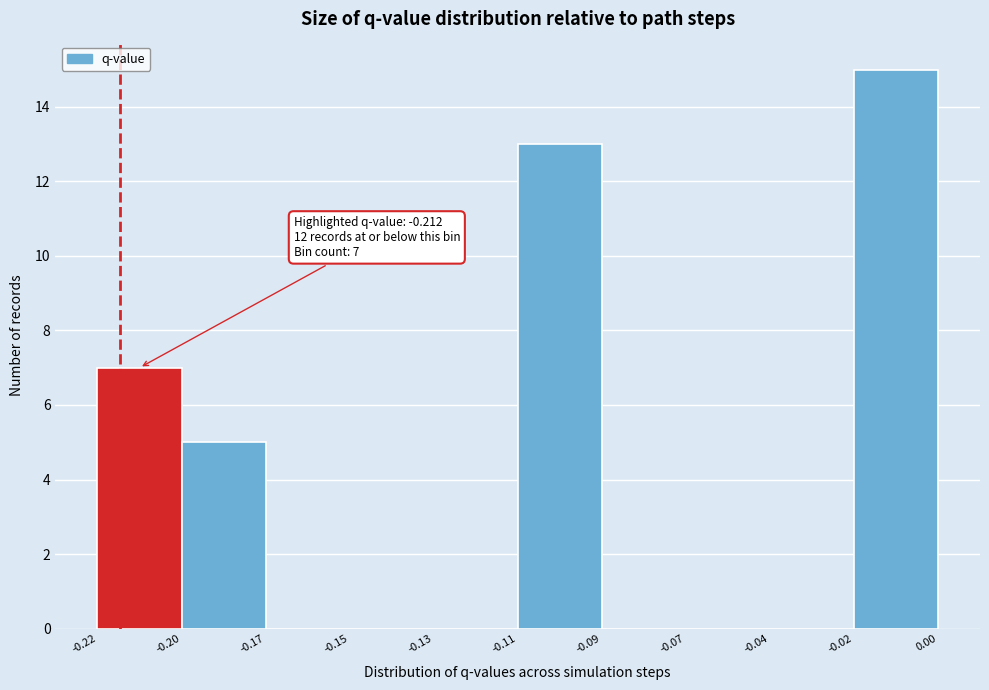

Reading left to right, extract all data points from this chart.

-0.22=7	-0.20=5	-0.17=0	-0.15=0	-0.13=0	-0.11=13	-0.09=0	-0.07=0	-0.04=0	-0.02=15